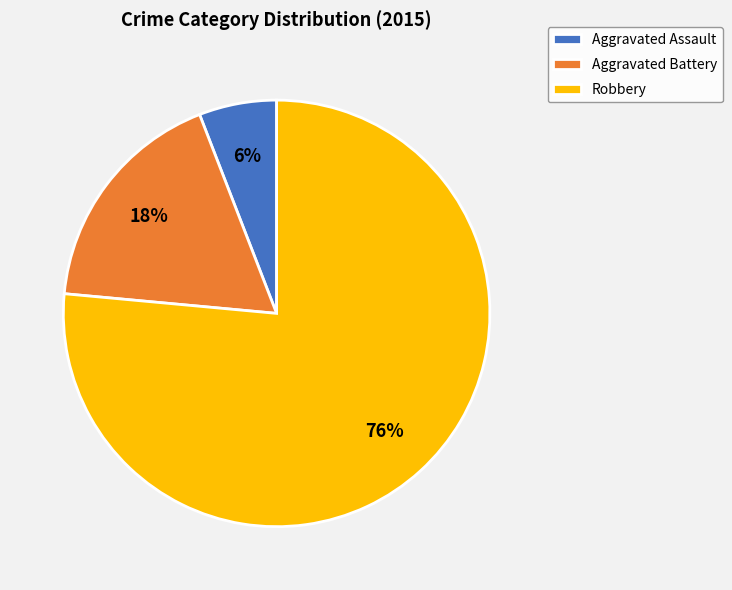

Count the number of slices in the pie.

3